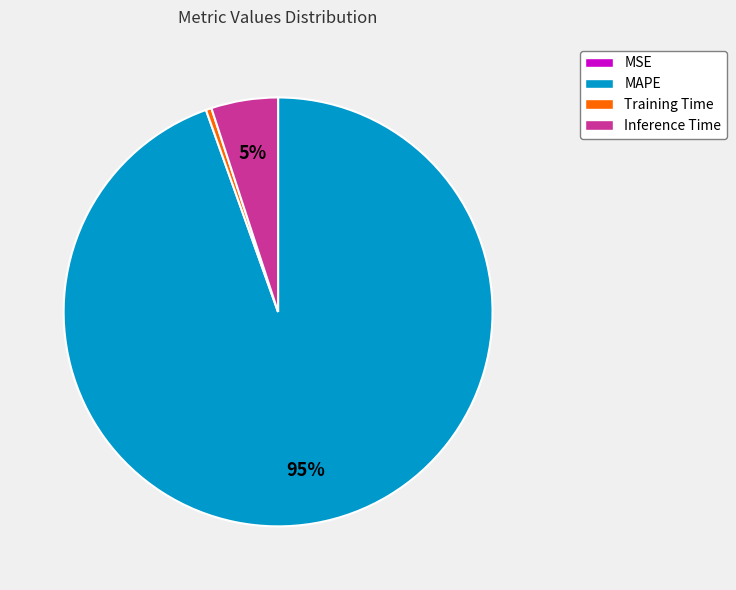

Is there a majority slice in this chart?

Yes